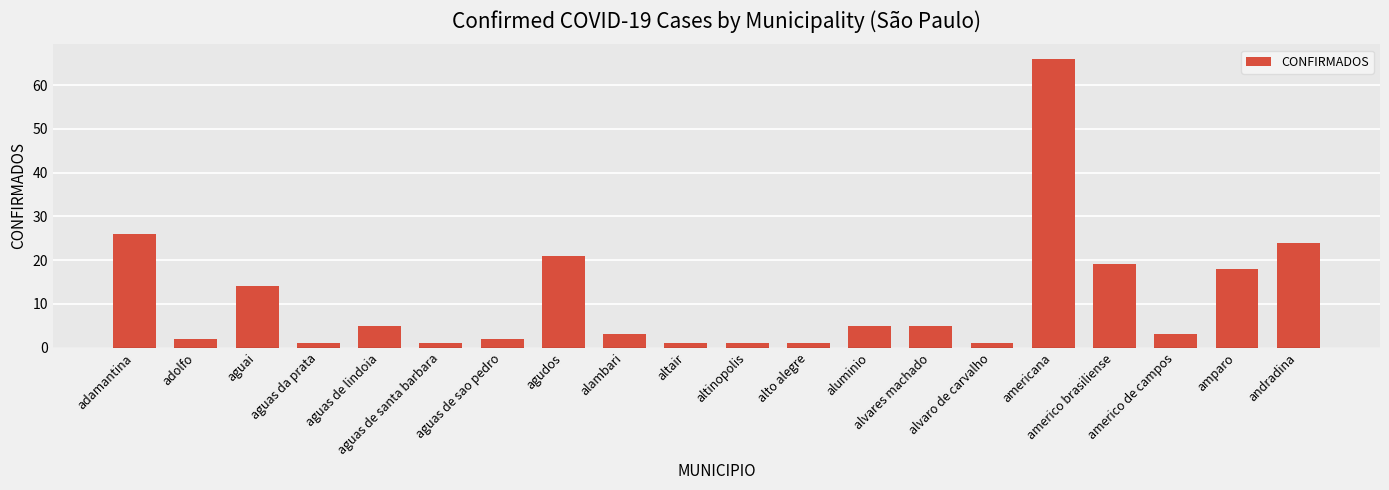

Is it true that the value at aguas de santa barbara is 1?

True